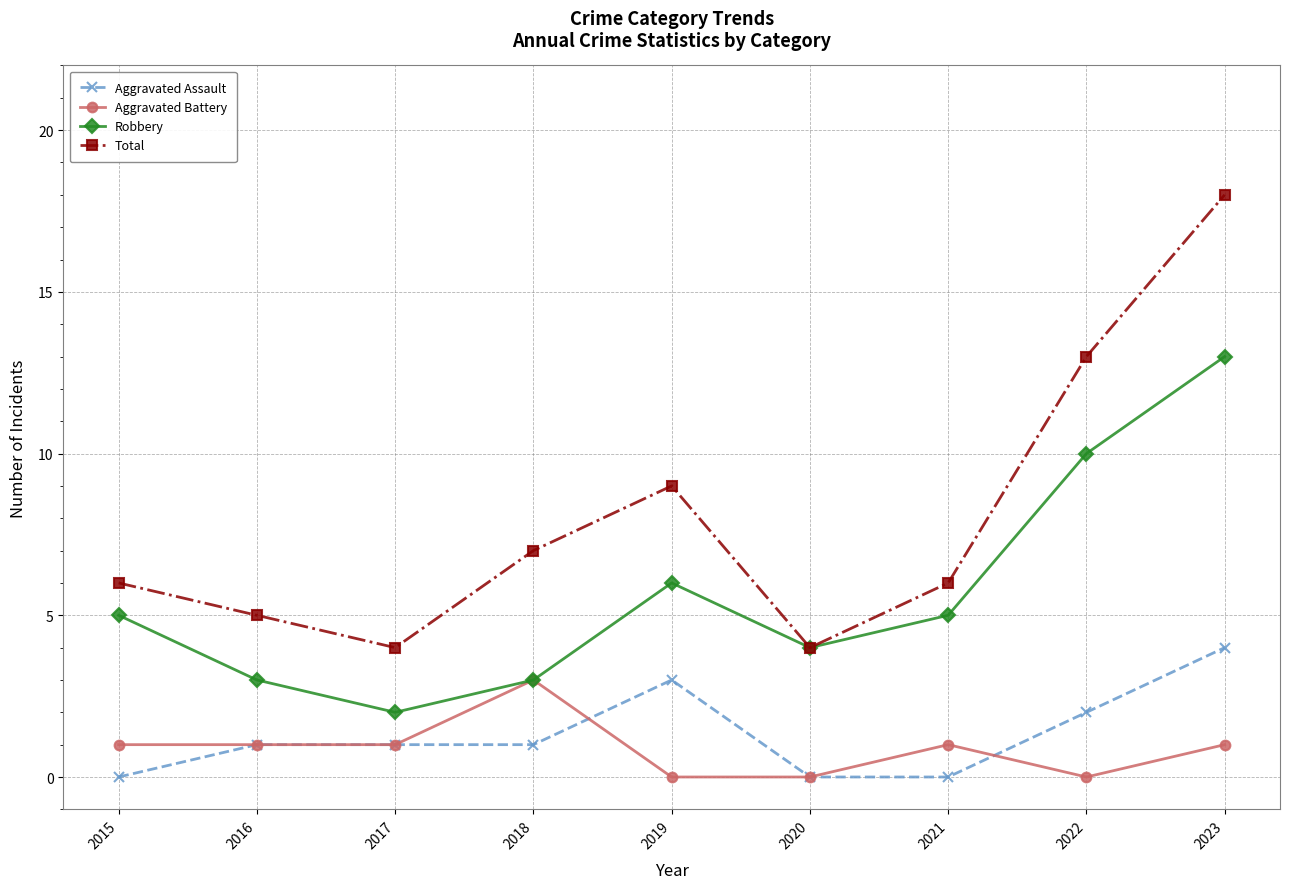

Where is Robbery nearest to the value 7?

2019